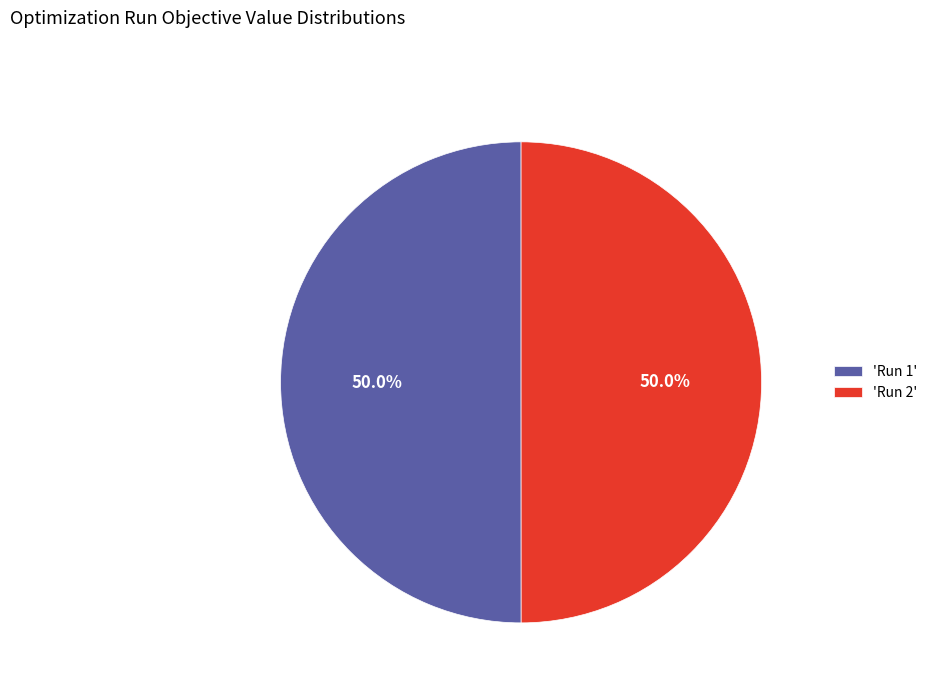

What is the total percentage of 'Run 2' and 'Run 1'?

100.0%